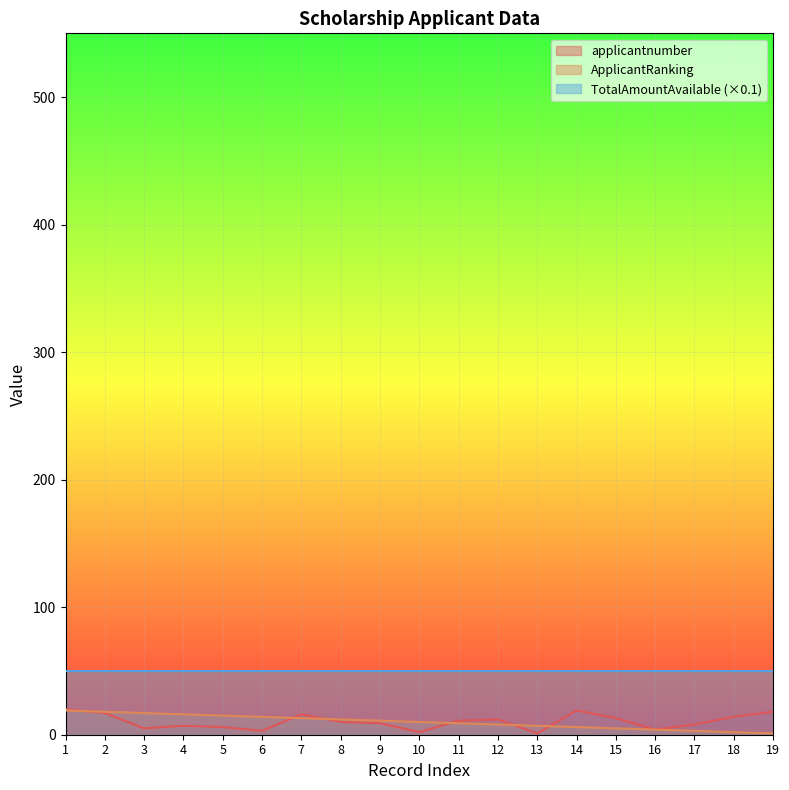

How many lines are shown in the chart?

3